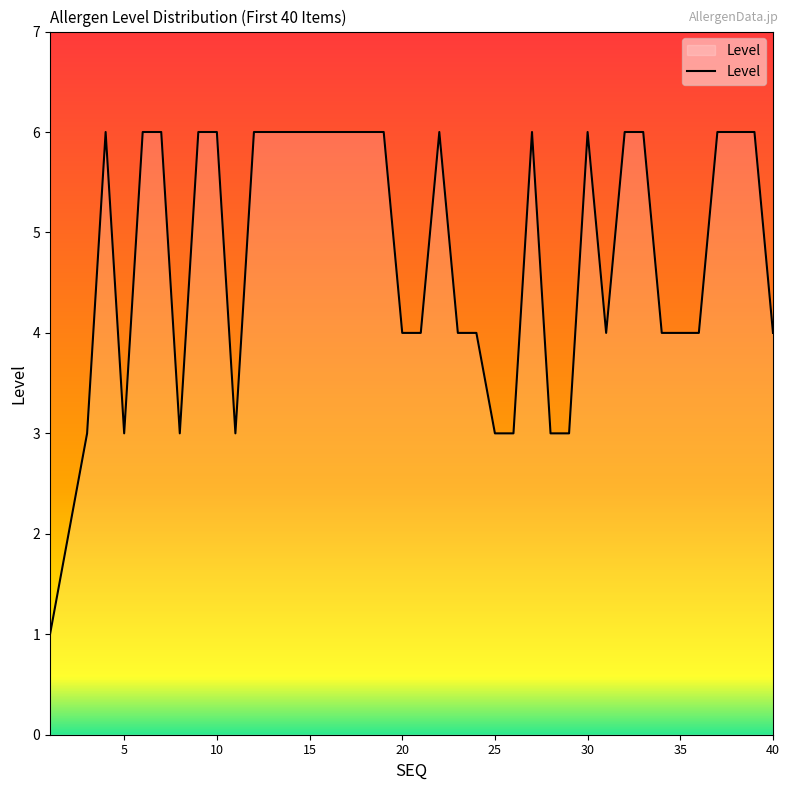

What is the maximum value shown in the chart?

6